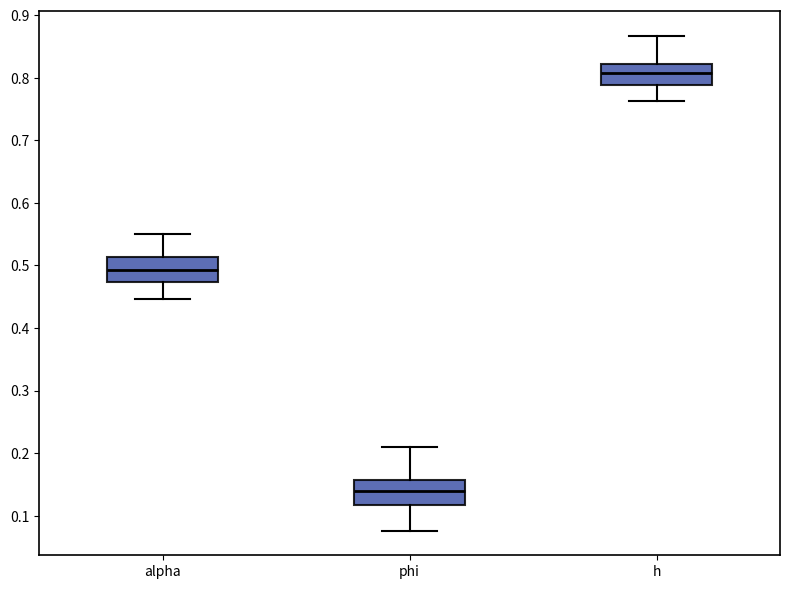

Which box has the lowest median line?

phi